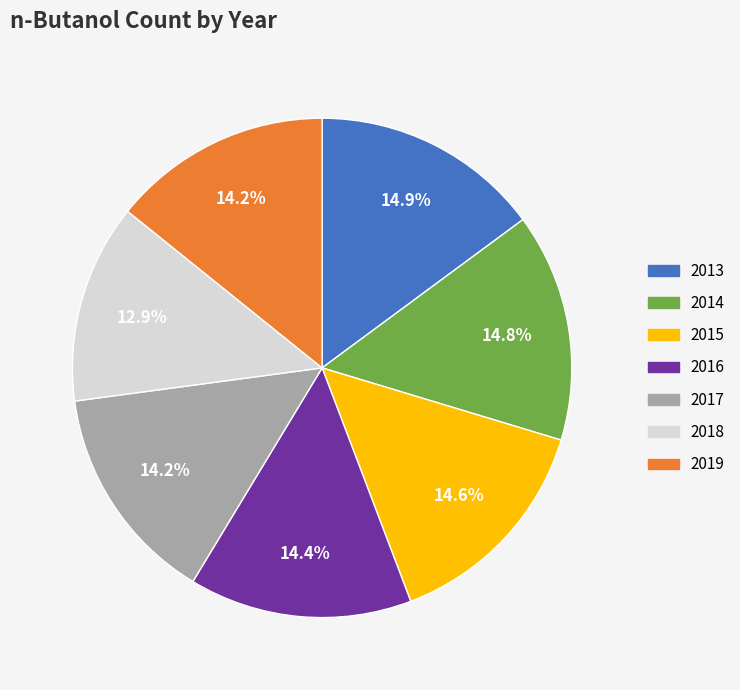

Is 2016 the majority of the pie?

No